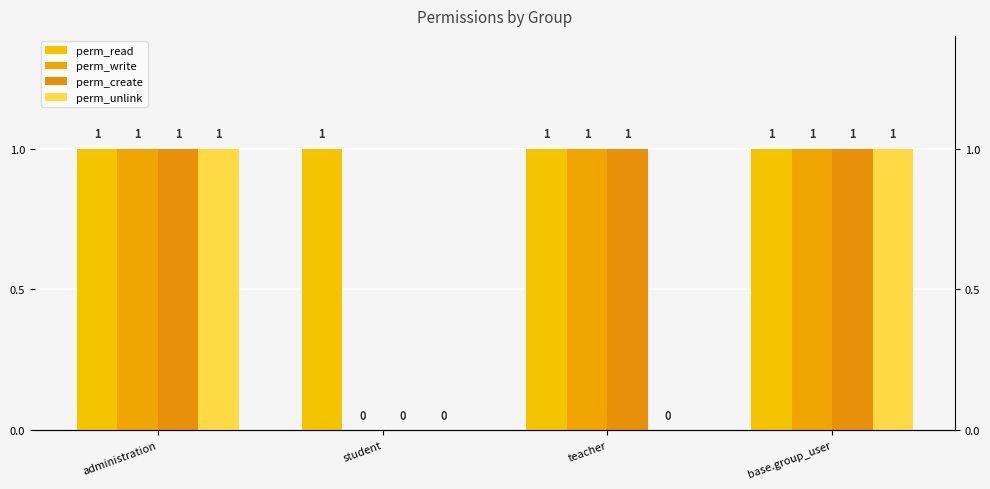

Where is perm_unlink nearest to the value 0?

student